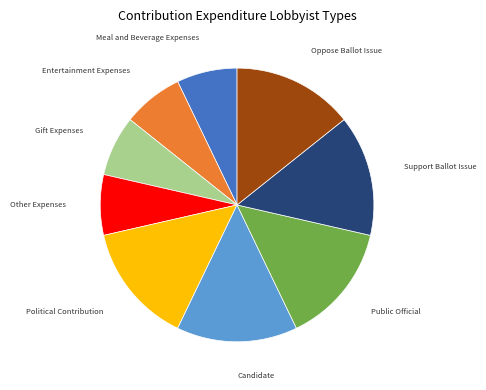

Approximately how many times larger is the value at Entertainment Expenses compared to Candidate?

0.5